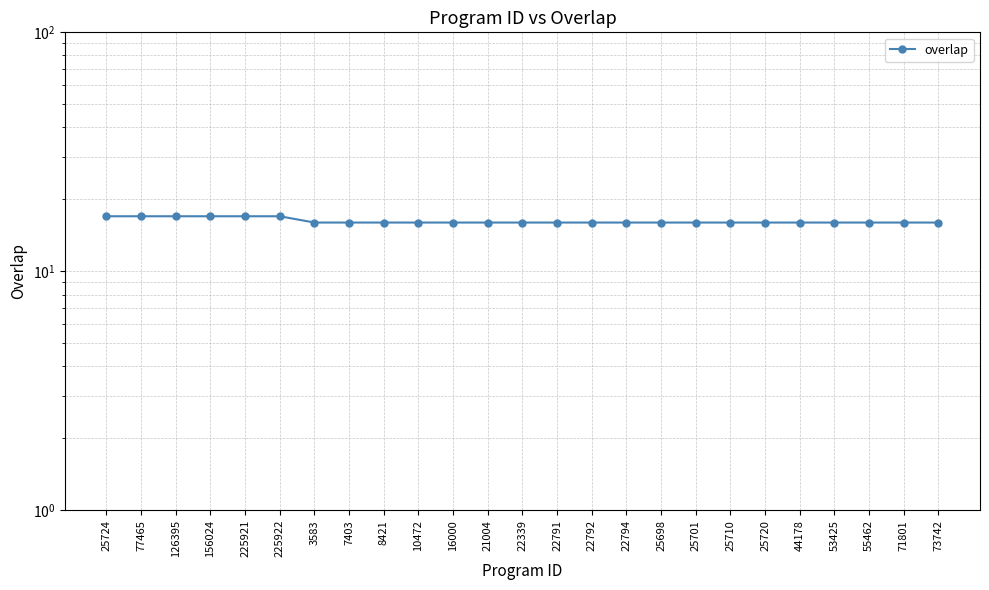

Reading left to right, extract all data points from this chart.

25724=17	77465=17	126395=17	156024=17	225921=17	225922=17	3583=16	7403=16	8421=16	10472=16	16000=16	21004=16	22339=16	22791=16	22792=16	22794=16	25698=16	25701=16	25710=16	25720=16	44178=16	53425=16	55462=16	71801=16	73742=16